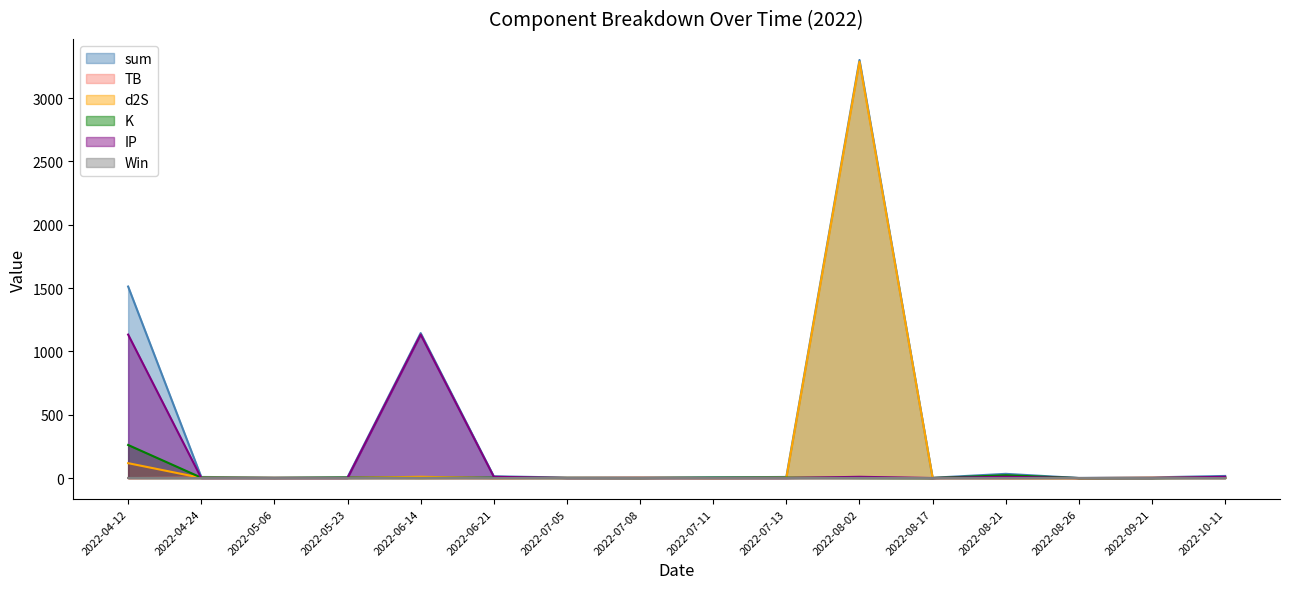

What are all the series names shown in the legend?

sum, TB, d2S, K, IP, Win